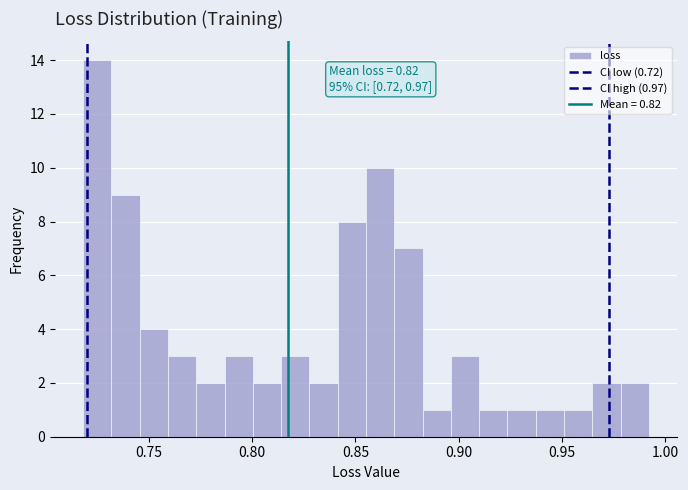

Around what value on the x-axis is the tallest bar? Give the approximate position of its centre, as read against the axis.

0.725